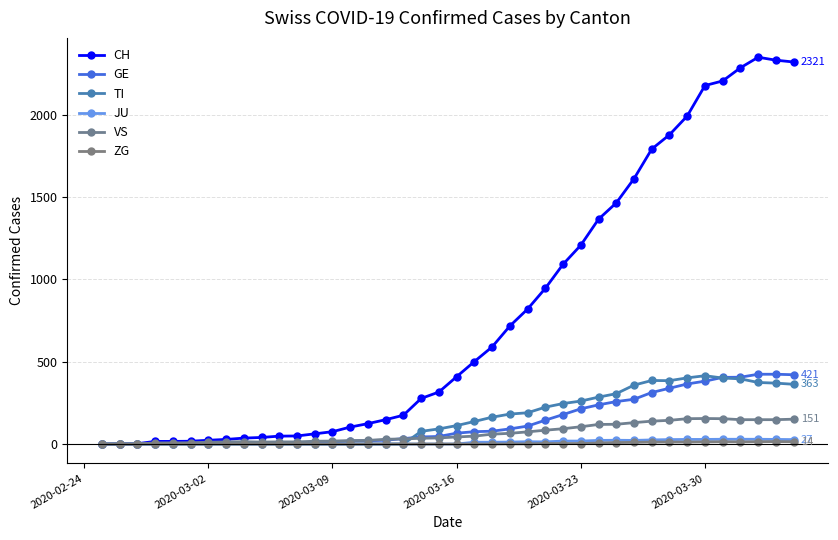

How many intersections are there between GE and VS?

2